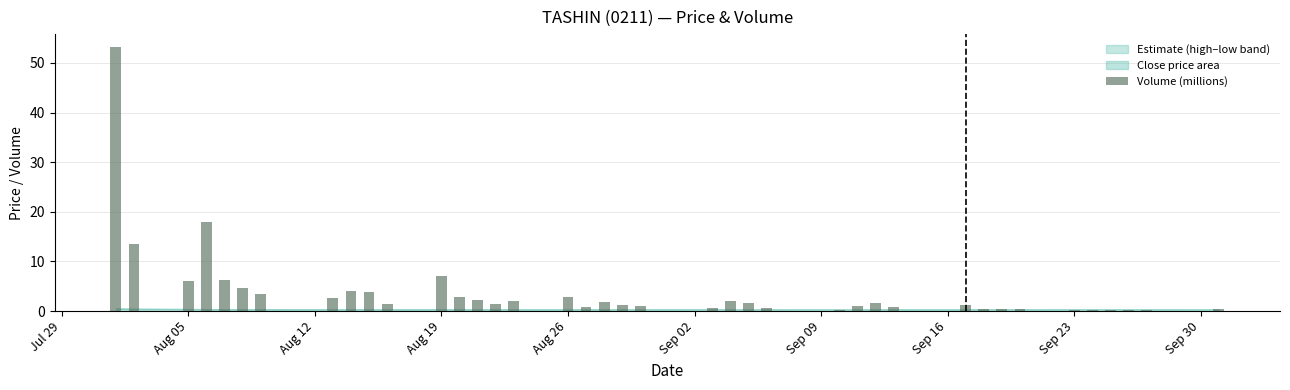

How many categories are shown in the chart?

40